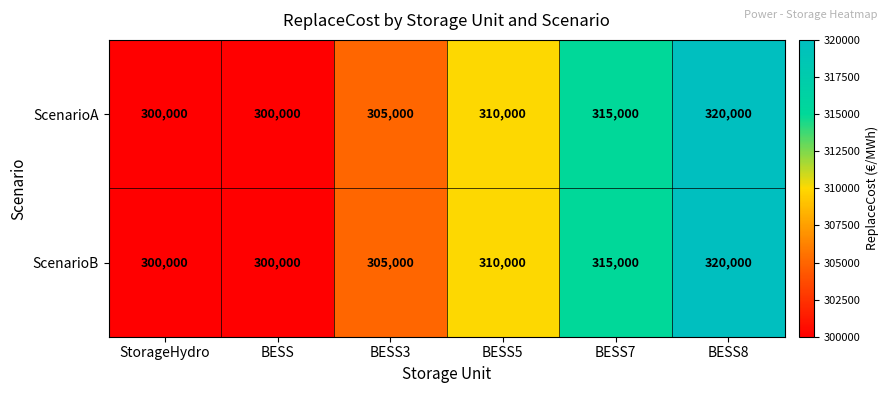

At which category is the sum across all series the highest?

BESS8